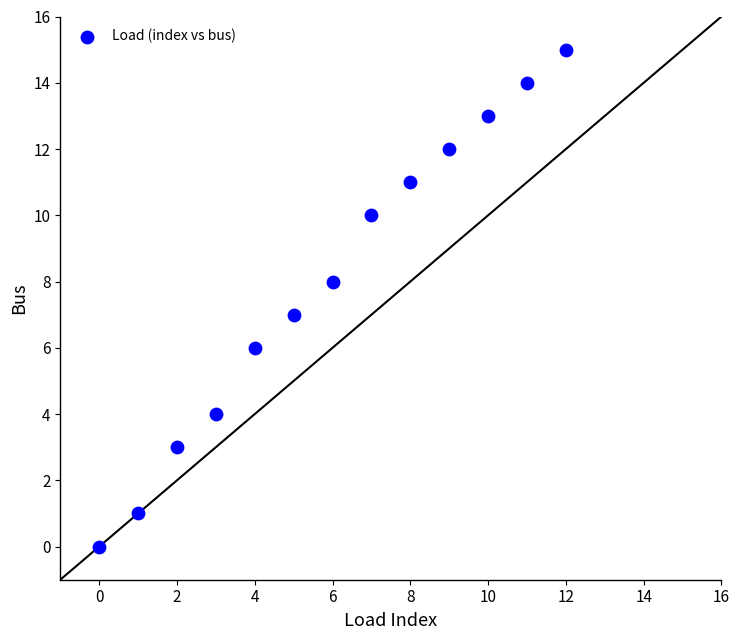

What is the range of Y values (max minus min)?

15